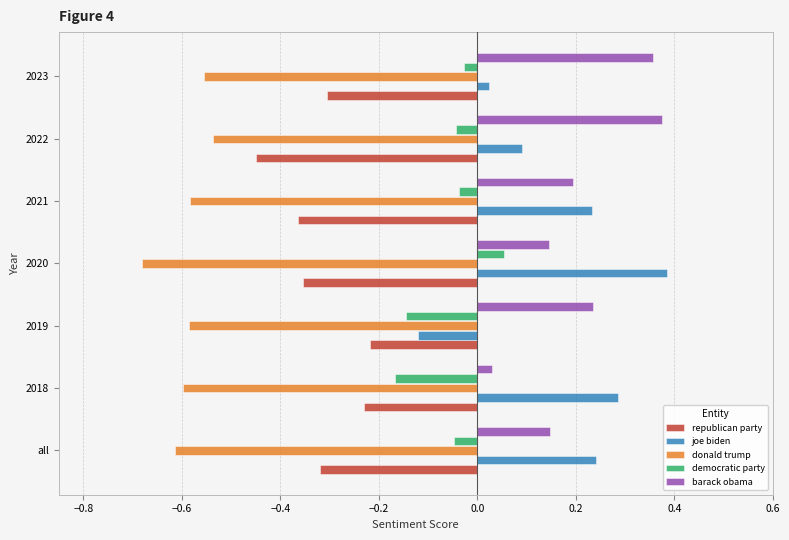

The democratic party series shows -0.1 at 2021. True or false?

False